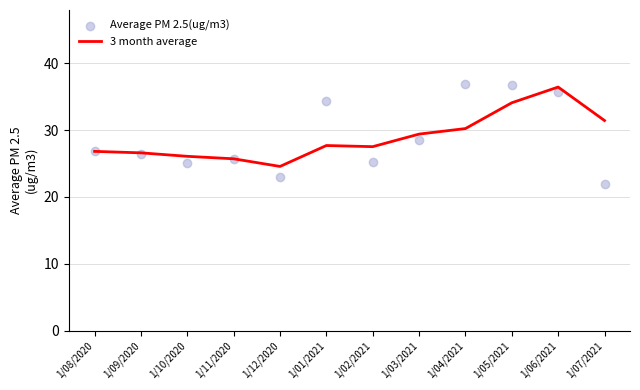

At how many categories does at least one series exceed 34?

4